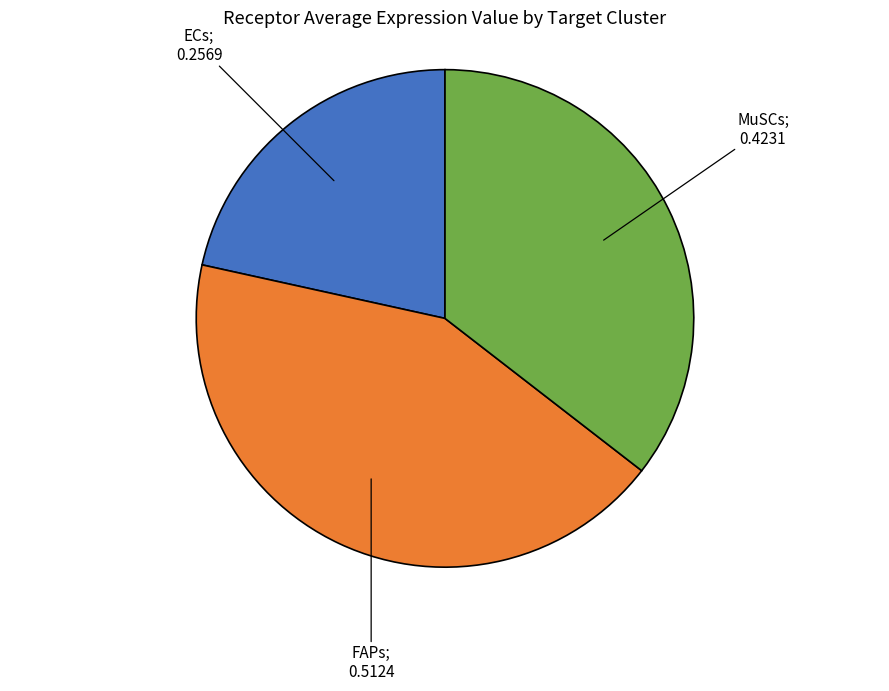

Is there any slice that represents more than half of the pie?

No